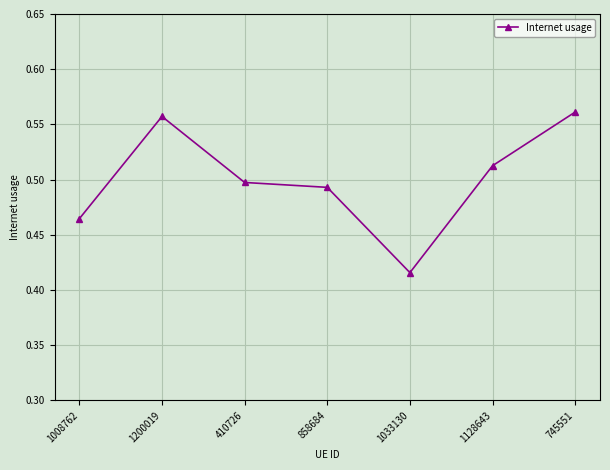

Which has a higher value, 745551 or 1200019?

745551